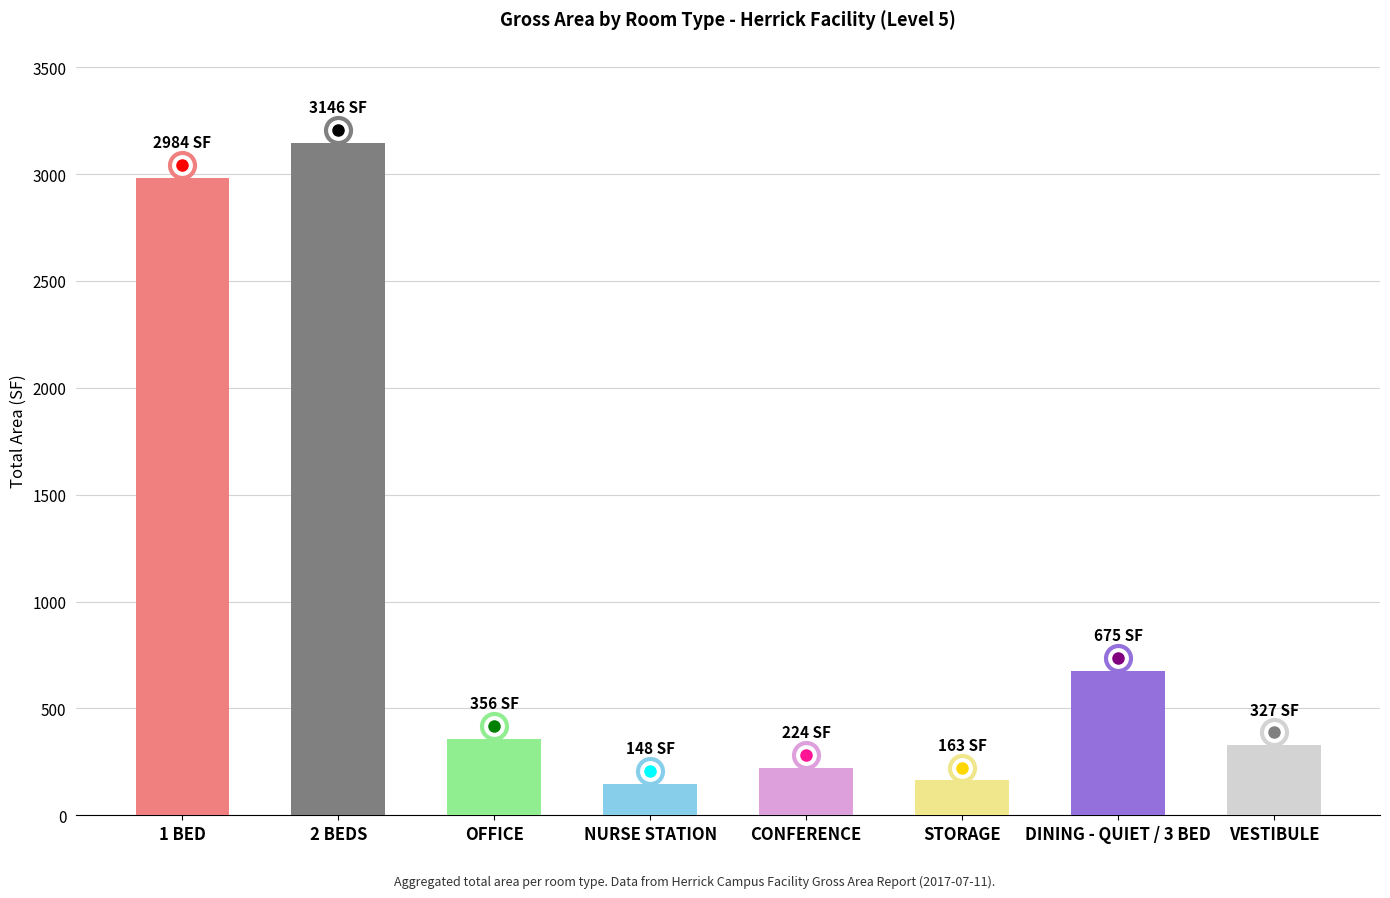

Where does the data first go above 356?

1 BED